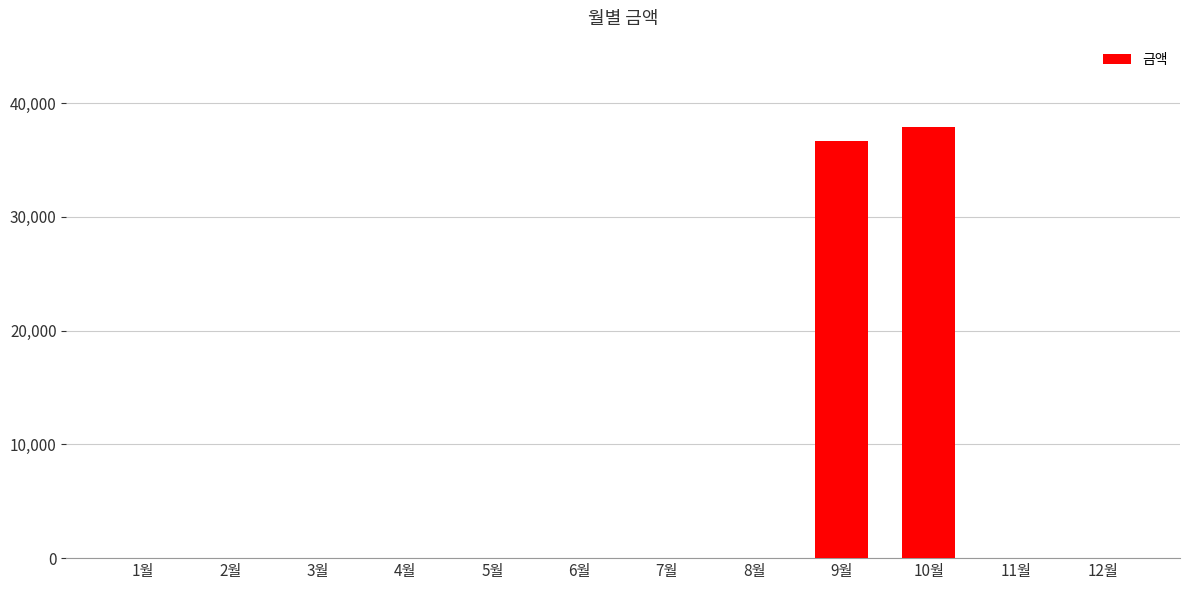

What is the change in value from 1월 to 9월?

+36690